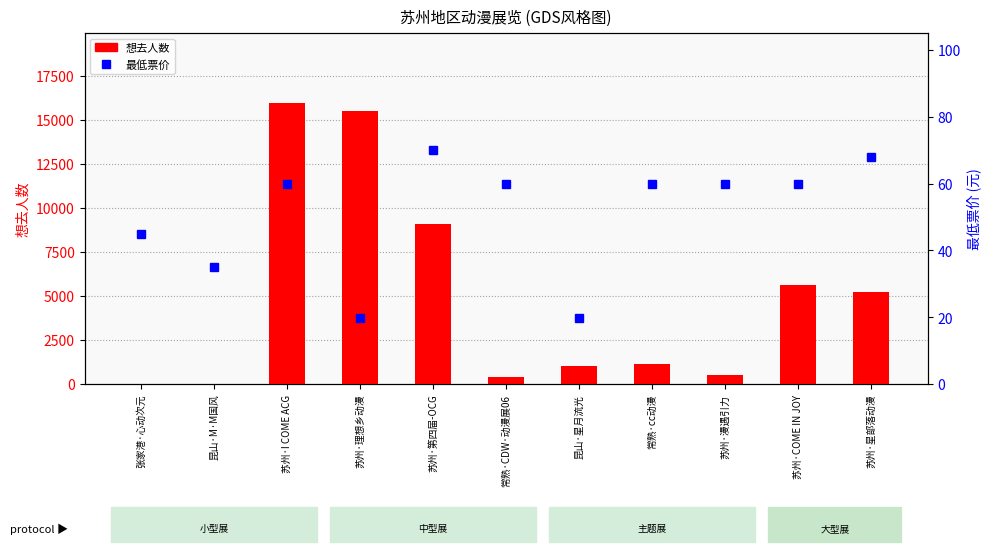

Is the value of 想去人数 at 苏州·第四届-OCG greater than the value of 最低票价 at 苏州·星部落动漫?

Yes